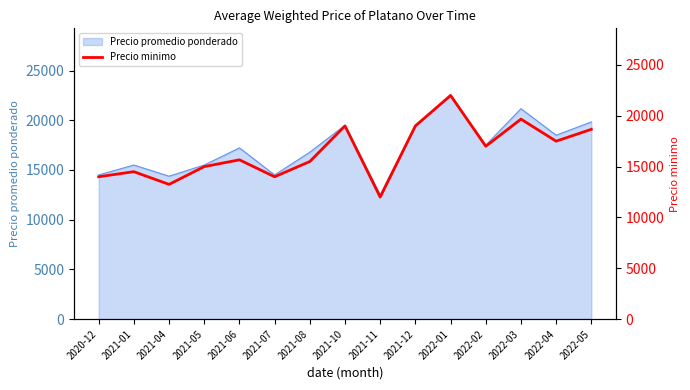

What is the value of the 4th point from the left?

15000